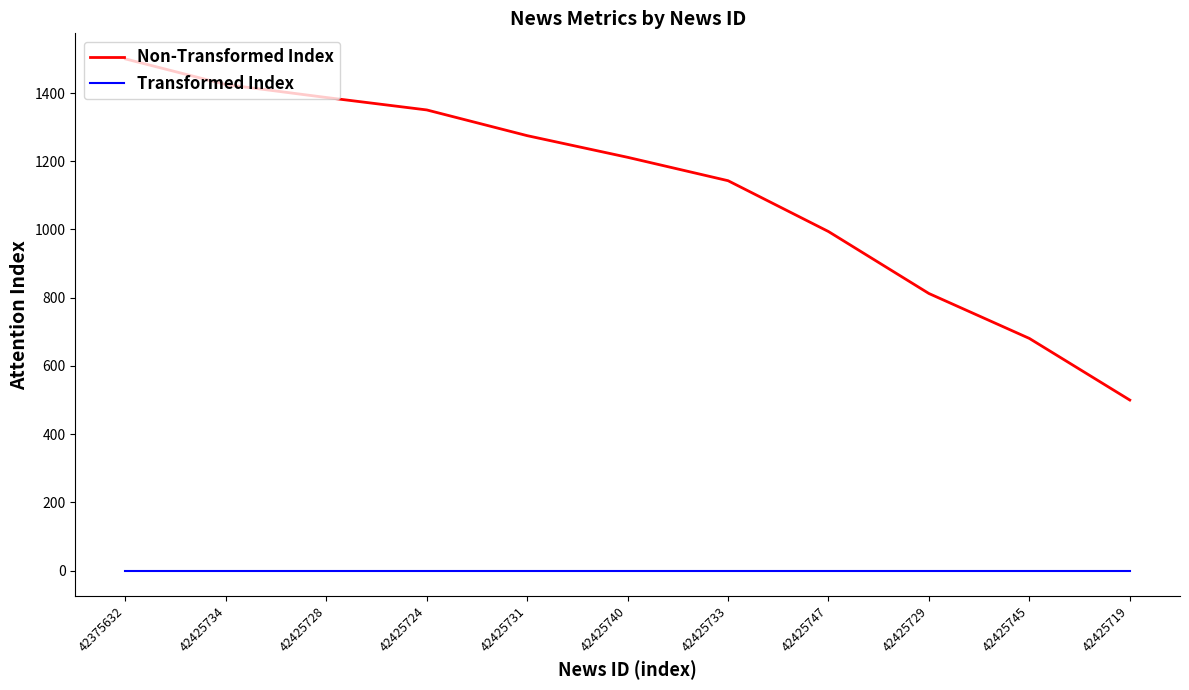

List the series in order of their overall mean, highest first.

Non-Transformed Index, Transformed Index